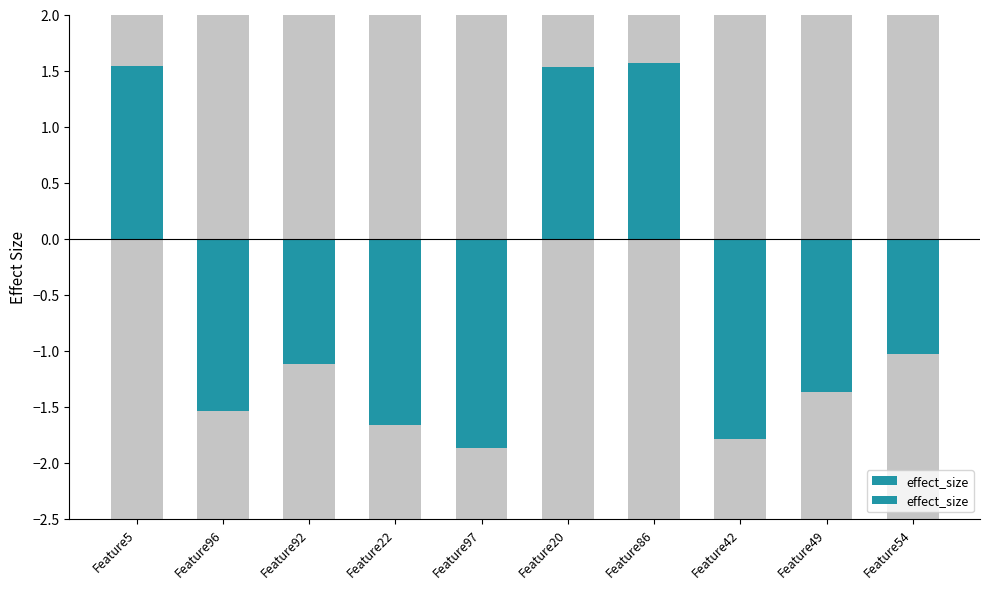

Reading left to right, extract all data points from this chart.

1.5	-1.5	-1.1	-1.7	-1.9	1.5	1.6	-1.8	-1.4	-1.0